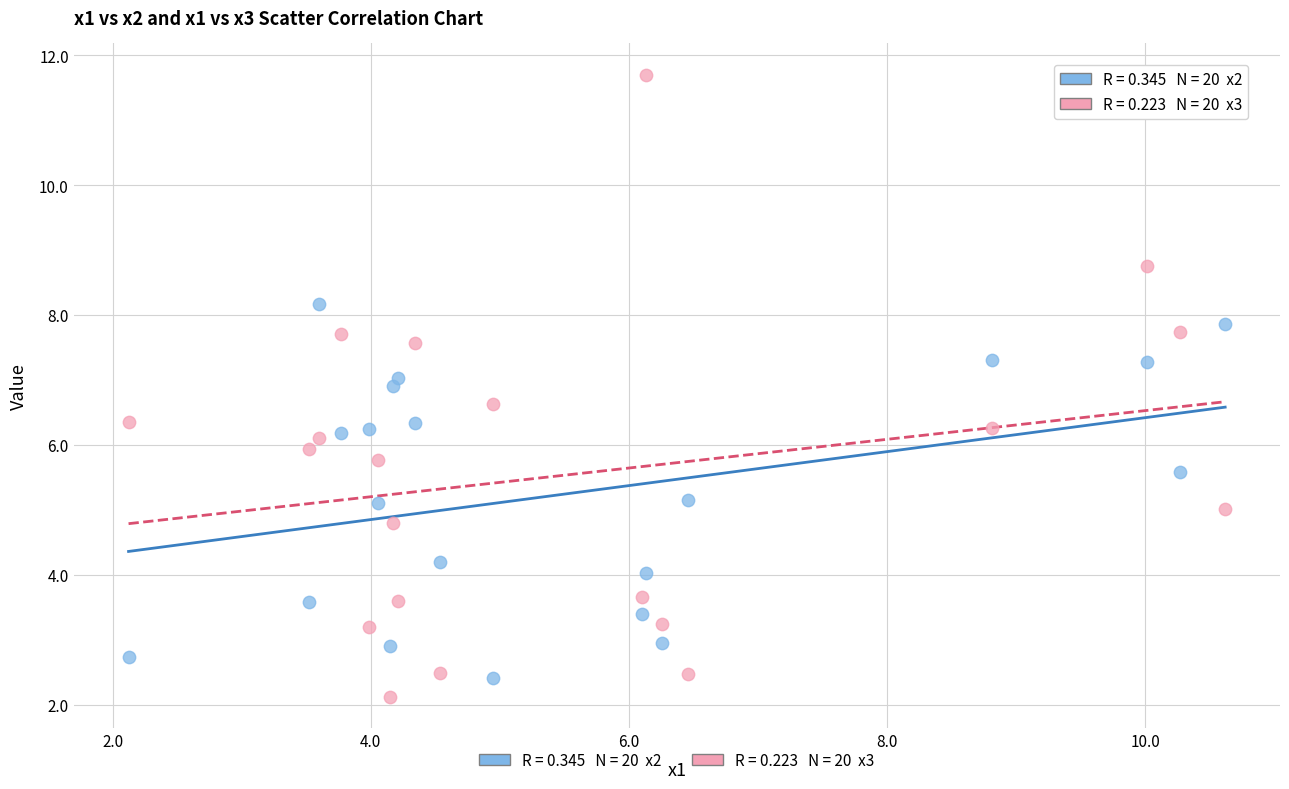

Across all data points, what is the range of X values (max minus min)?

8.5